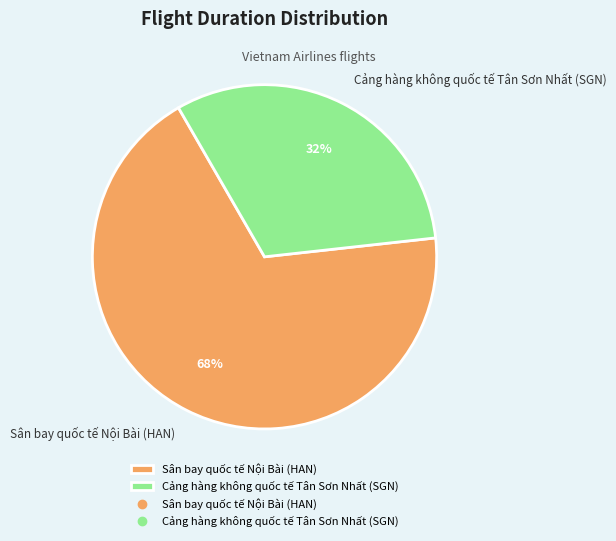

Between Sân bay quốc tế Nội Bài (HAN) and Cảng hàng không quốc tế Tân Sơn Nhất (SGN), which is larger?

Sân bay quốc tế Nội Bài (HAN)